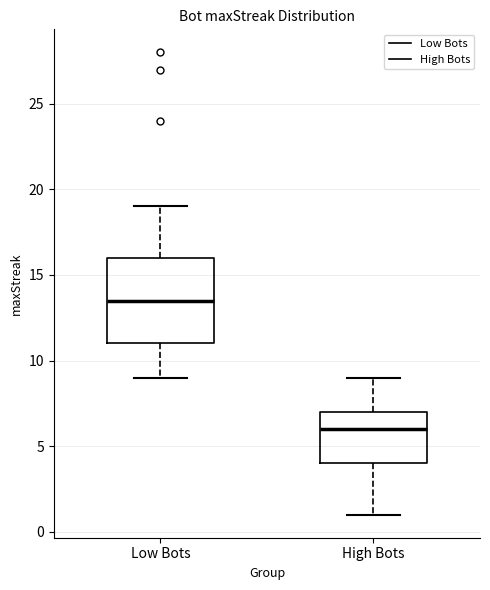

Comparing the boxes themselves (not the whiskers), which one is the tallest?

Low Bots